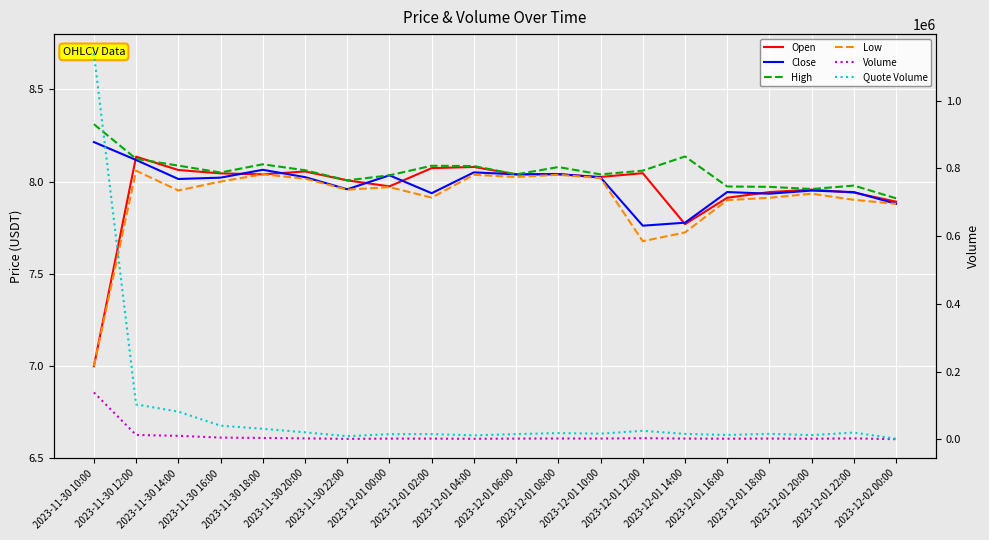

True or false: High and Close cross at least once.

False